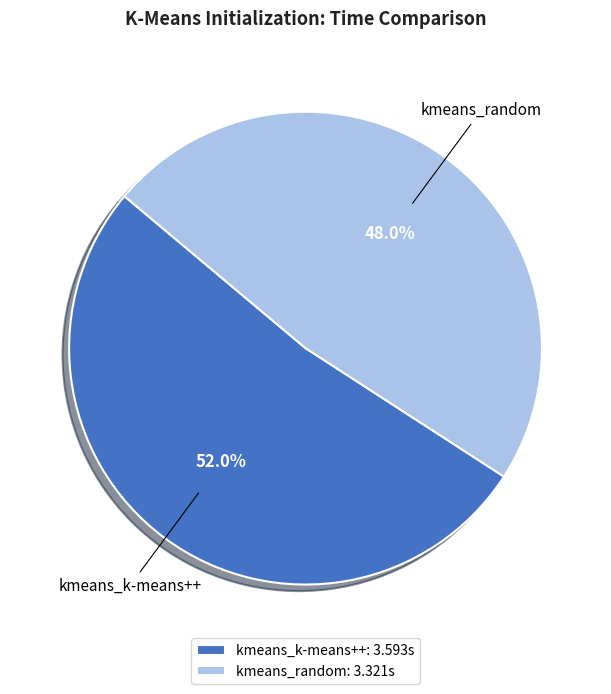

Is the sum of kmeans_k-means++ and kmeans_random greater than half?

Yes